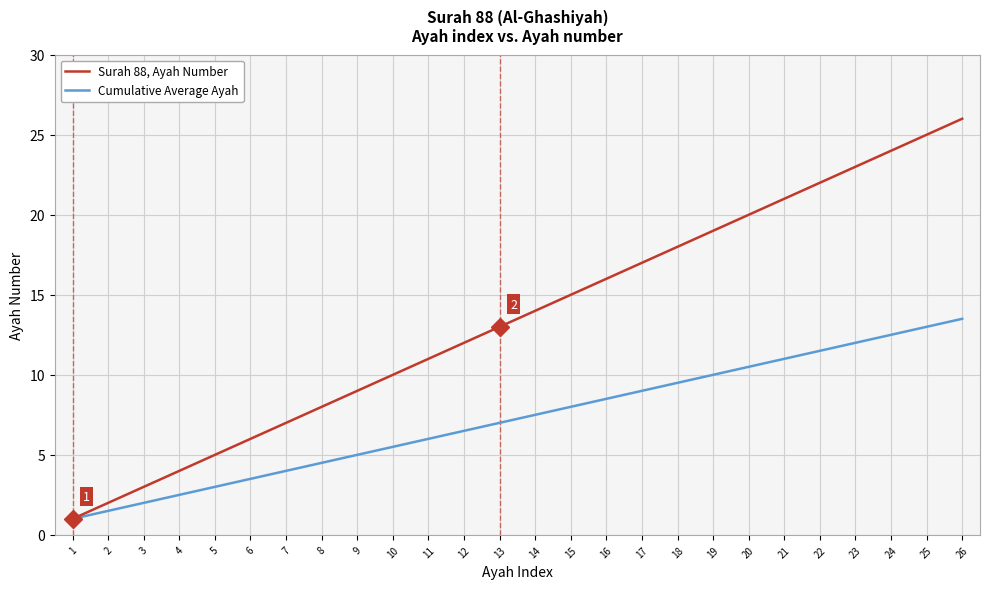

How many lines are shown in the chart?

2